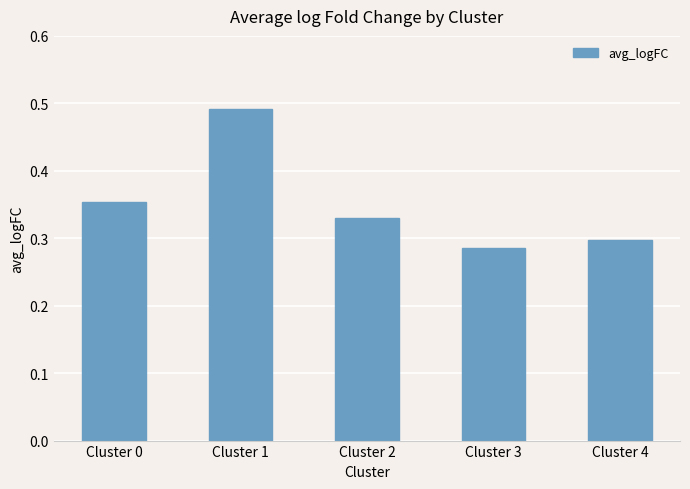

Rank the categories by value from highest to lowest.

Cluster 1, Cluster 0, Cluster 2, Cluster 4, Cluster 3